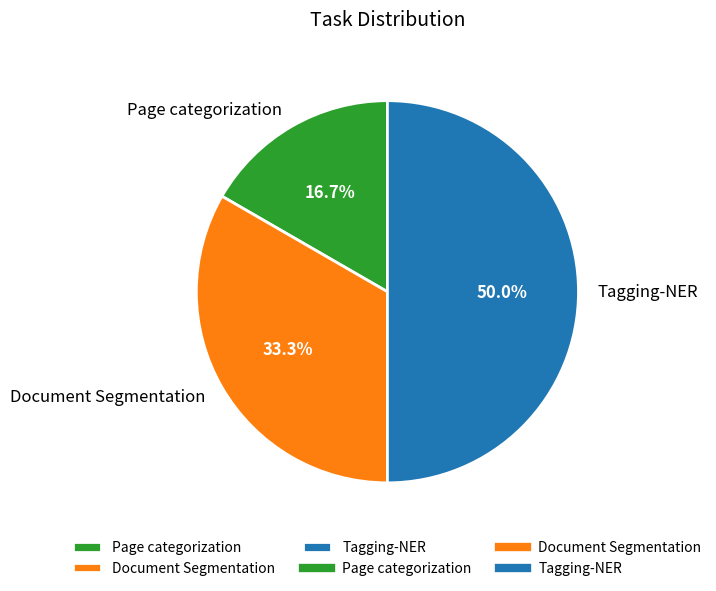

Is it true that Tagging-NER is 50% of the pie?

True